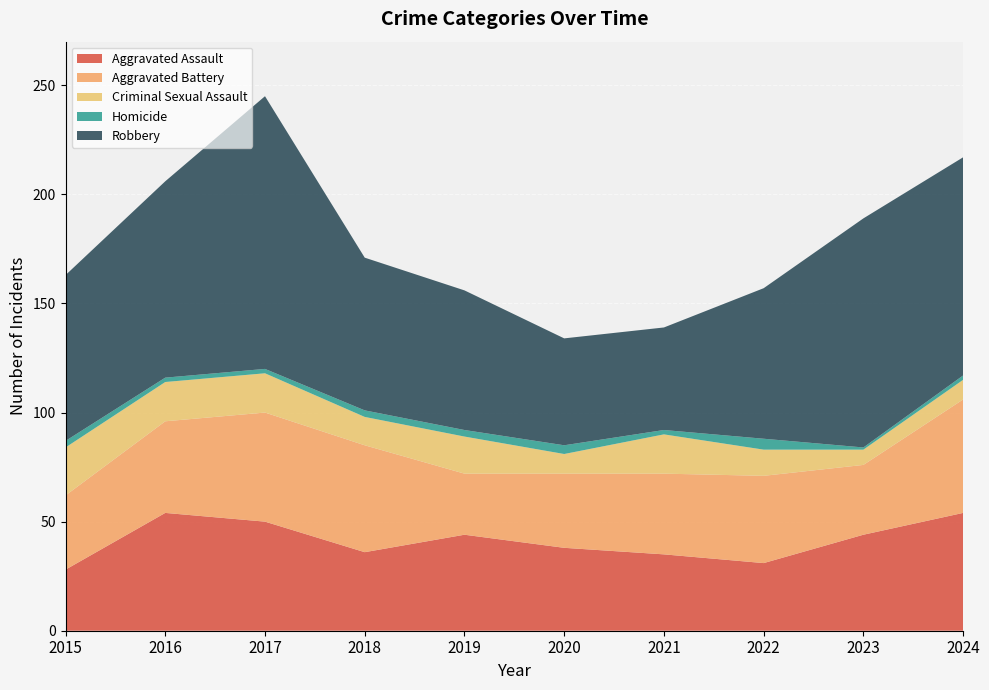

Reading right to left, list all the values displayed in this chart.

Aggravated Assault: 2024=54	2023=44	2022=31	2021=35	2020=38	2019=44	2018=36	2017=50	2016=54	2015=28
Aggravated Battery: 2024=52	2023=32	2022=40	2021=37	2020=34	2019=28	2018=49	2017=50	2016=42	2015=34
Criminal Sexual Assault: 2024=9	2023=7	2022=12	2021=18	2020=9	2019=17	2018=13	2017=18	2016=18	2015=22
Homicide: 2024=2	2023=1	2022=5	2021=2	2020=4	2019=3	2018=3	2017=2	2016=2	2015=3
Robbery: 2024=100	2023=105	2022=69	2021=47	2020=49	2019=64	2018=70	2017=125	2016=90	2015=76